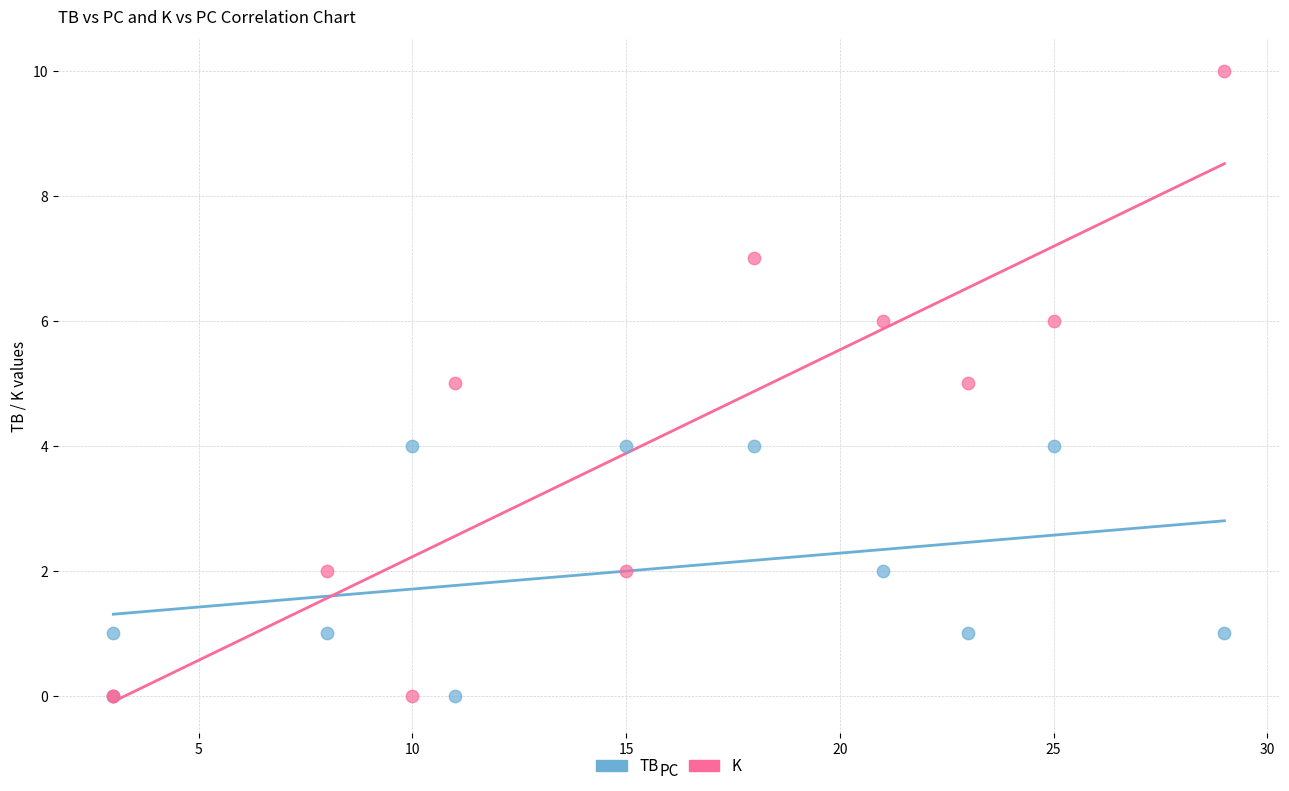

What are all the series names shown in the legend?

TB, K